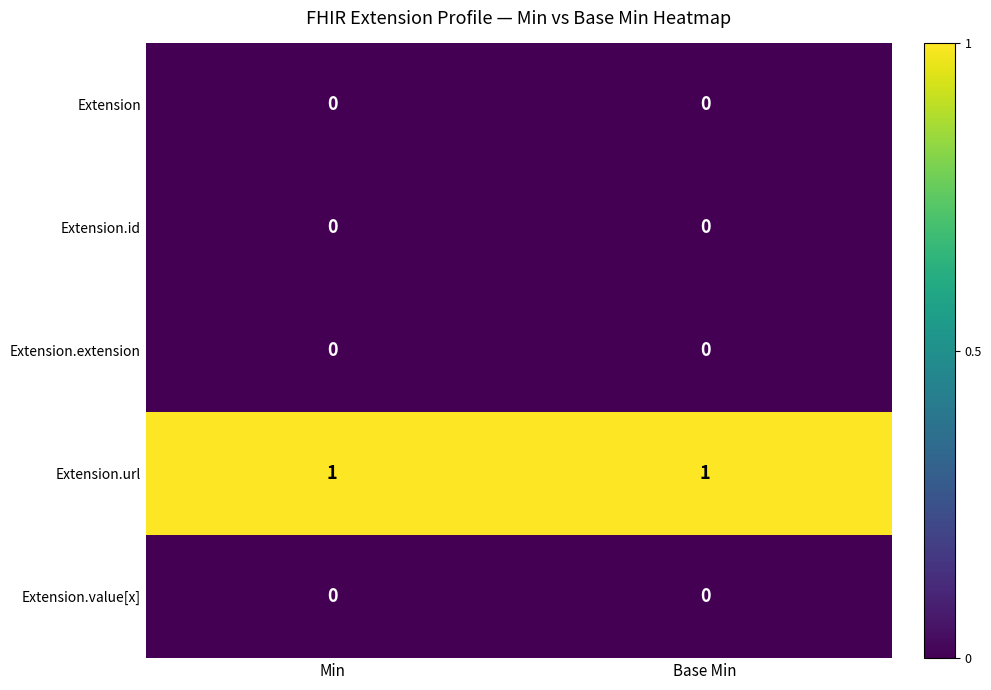

What is the total value across all series at Min?

1